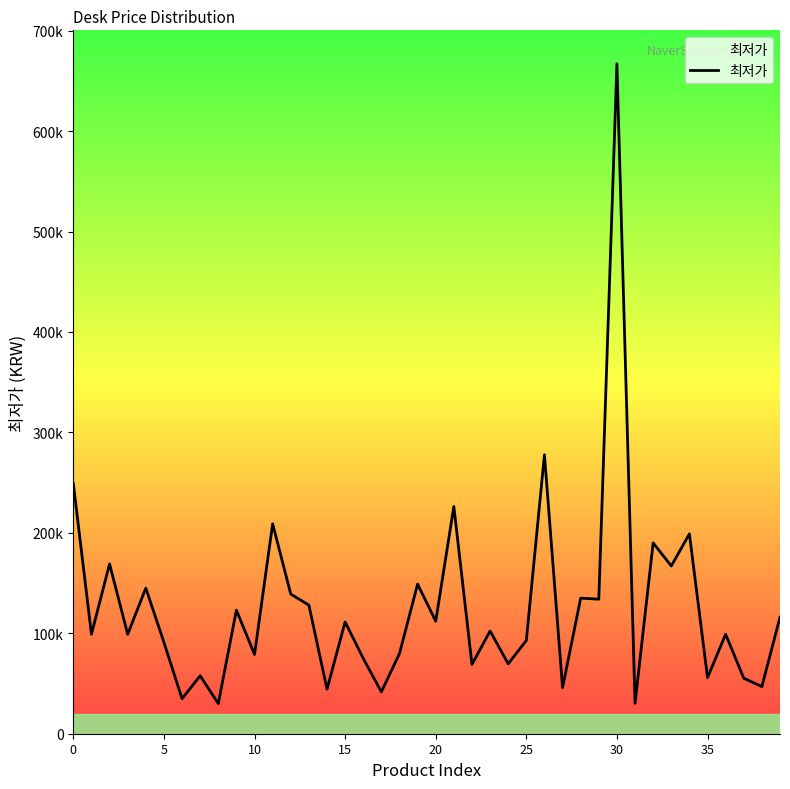

Is this an area chart (filled region under the line)?

No